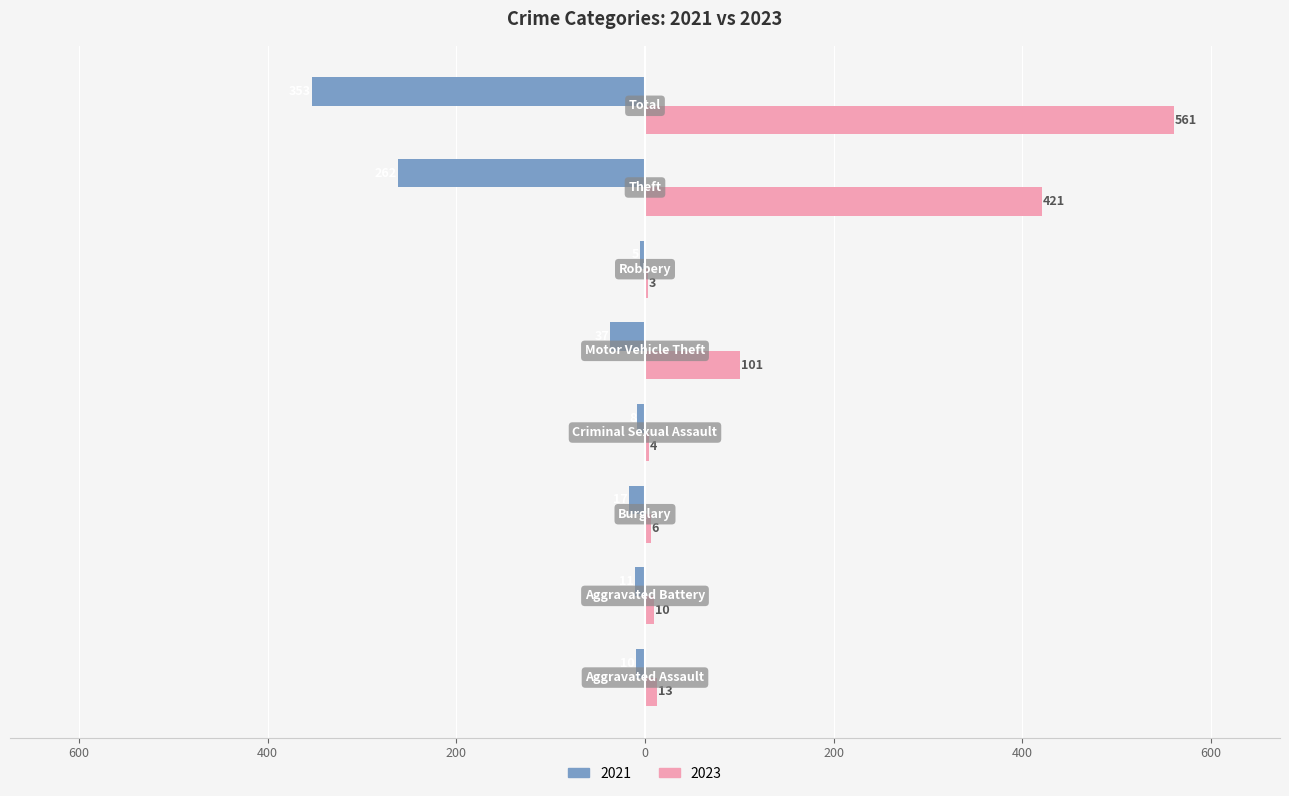

What are all the series names shown in the legend?

2021, 2023